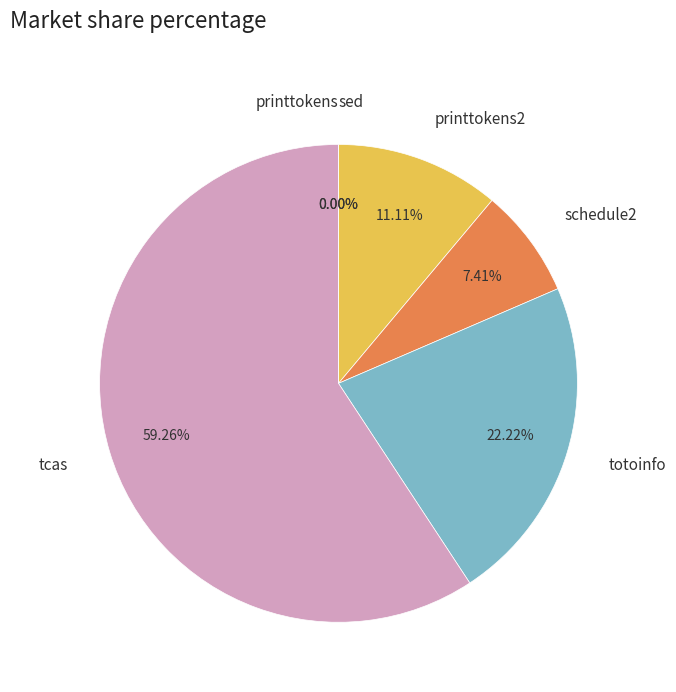

Rank the categories by value from lowest to highest.

printtokens, sed, schedule2, printtokens2, totoinfo, tcas